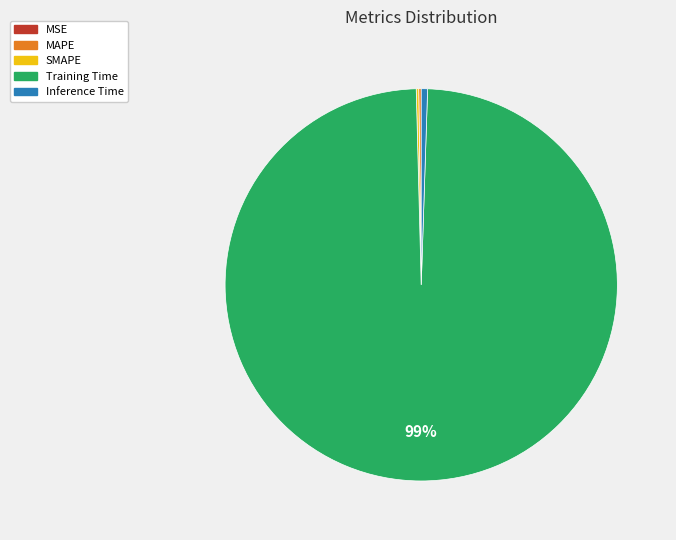

To the nearest percent, what is the difference between the largest and smallest slice percentages?

99%